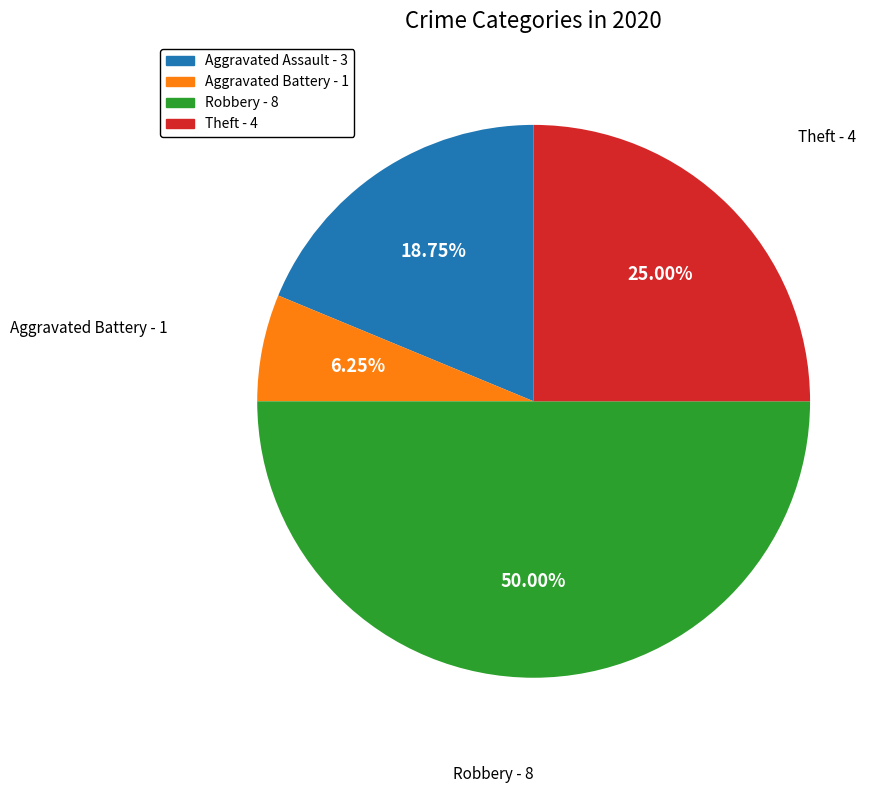

Which slice is the largest?

Robbery